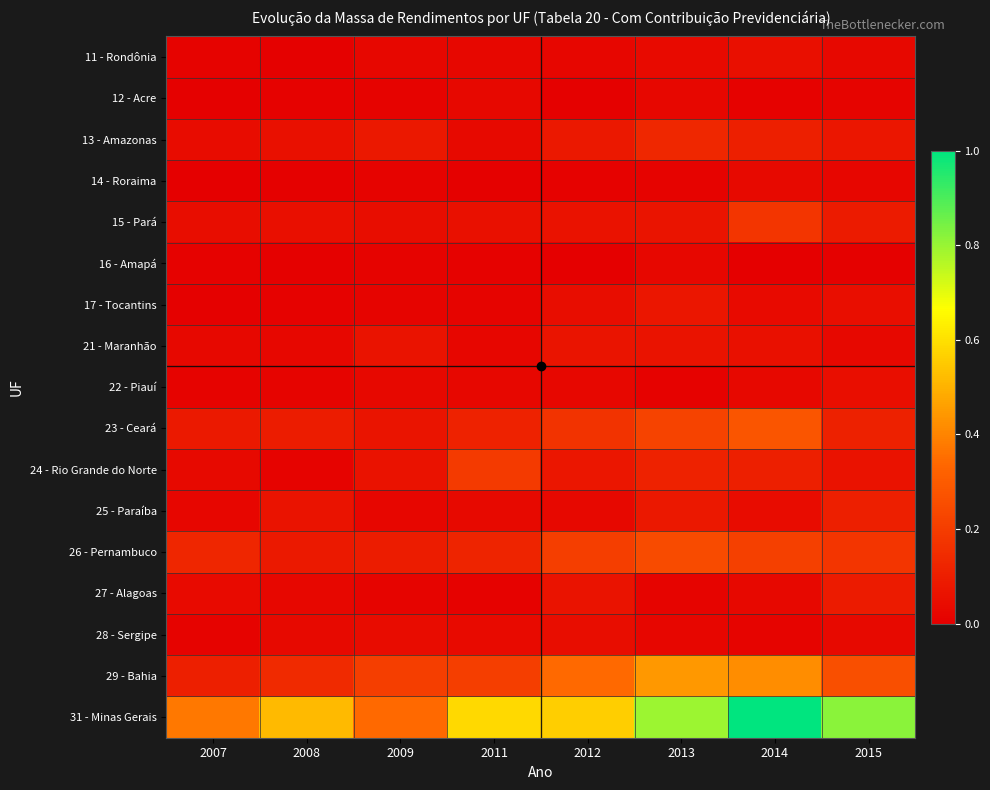

Which series has the widest spread of values?

31 - Minas Gerais